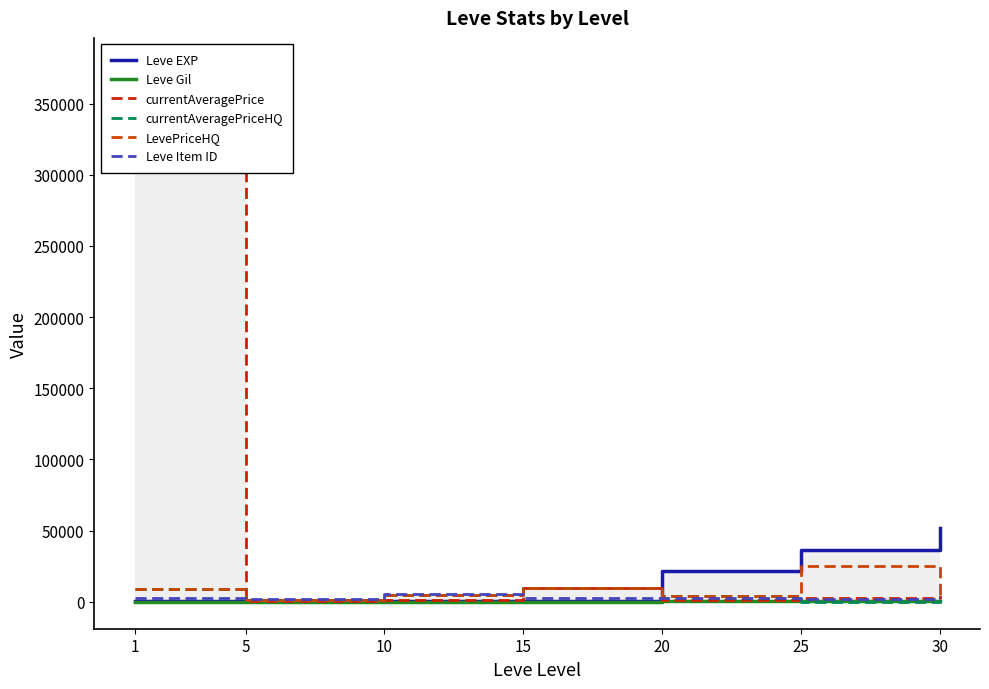

How many interior local valleys does the currentAveragePrice series have?

2